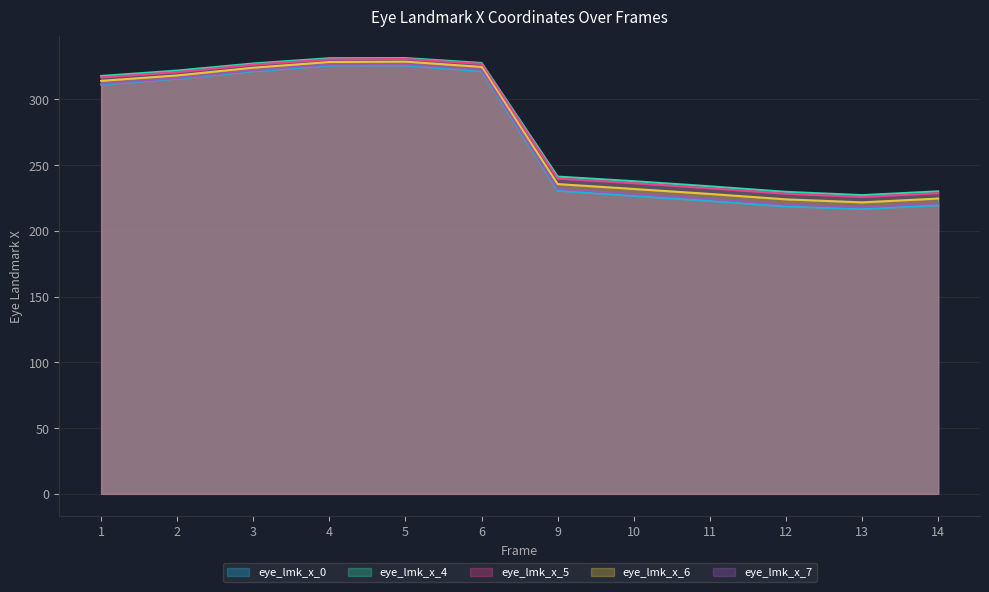

What is the difference between the maximum and minimum values in the eye_lmk_x_5 series?

104.9